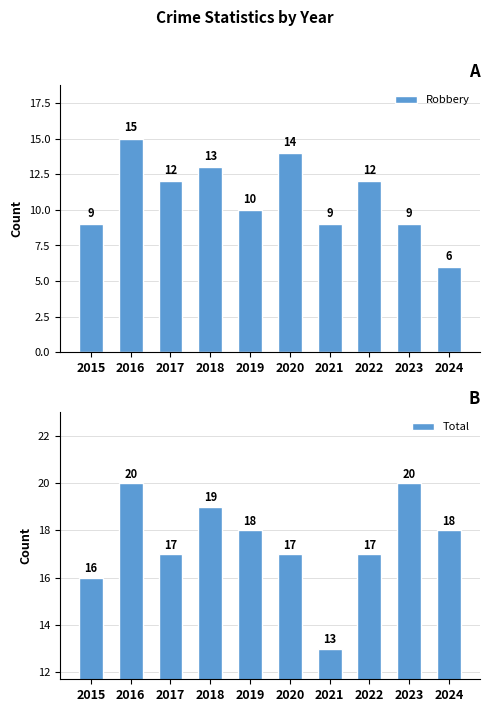

What is the value of the Total bar at the 3rd from the left?

17